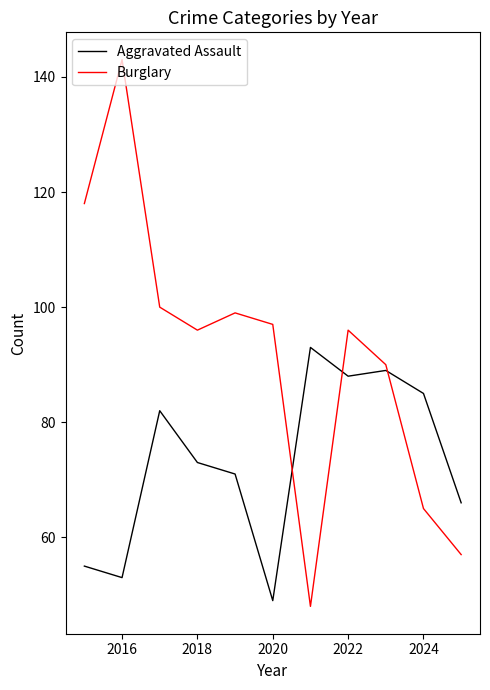

What is the maximum value shown in the chart?

143